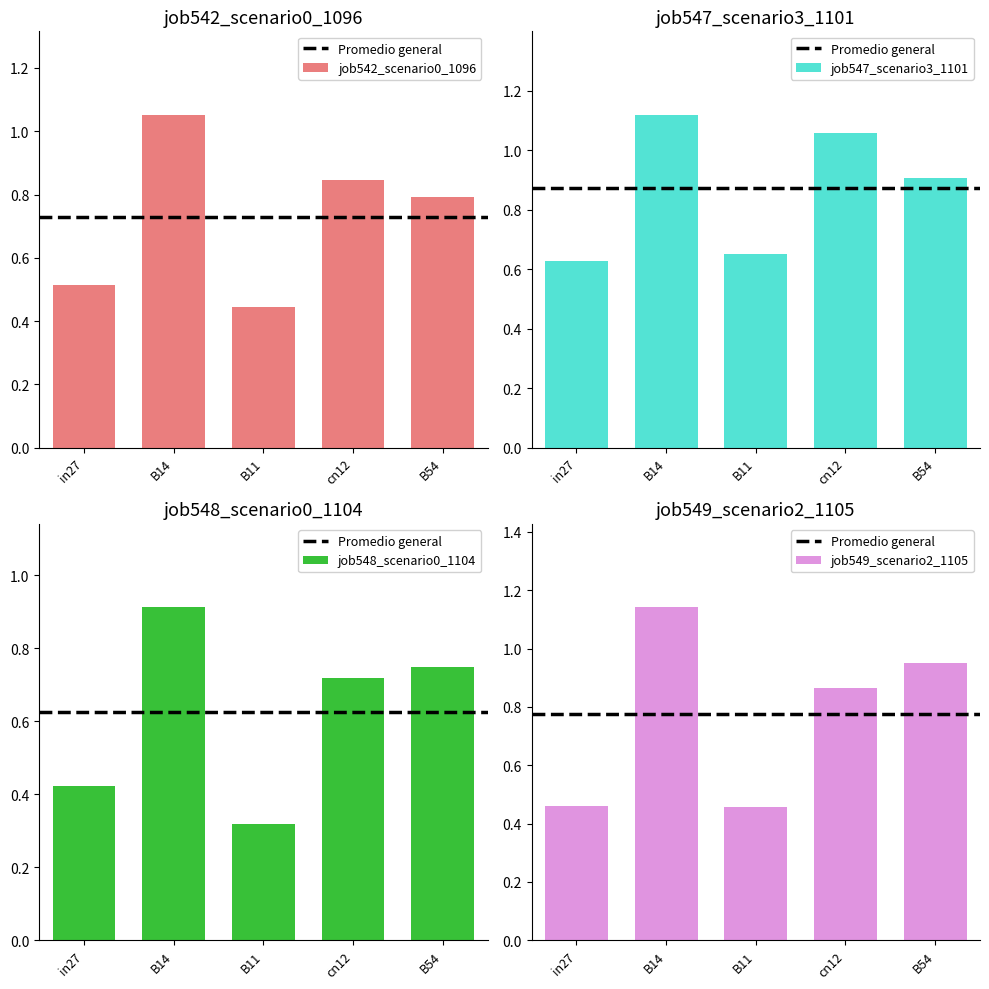

How many groups of bars are there?

5